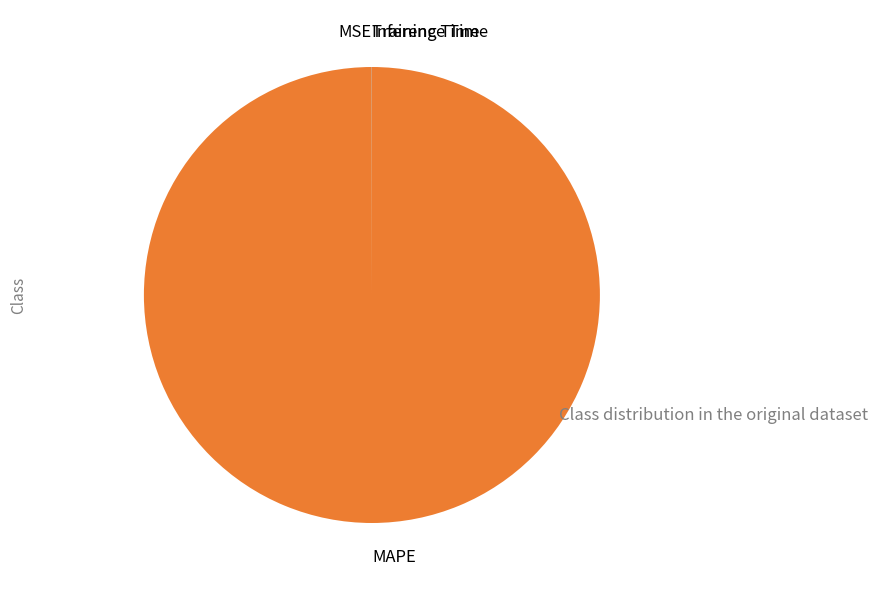

Which category has the biggest portion of the pie?

MAPE